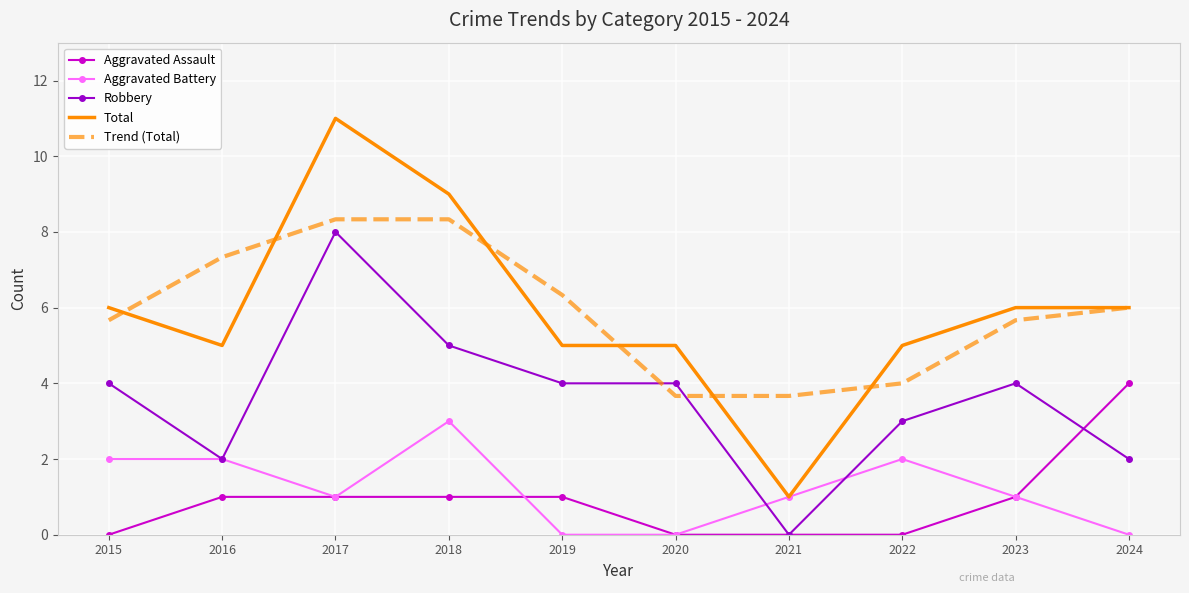

True or false: Robbery and Total cross at least once.

False